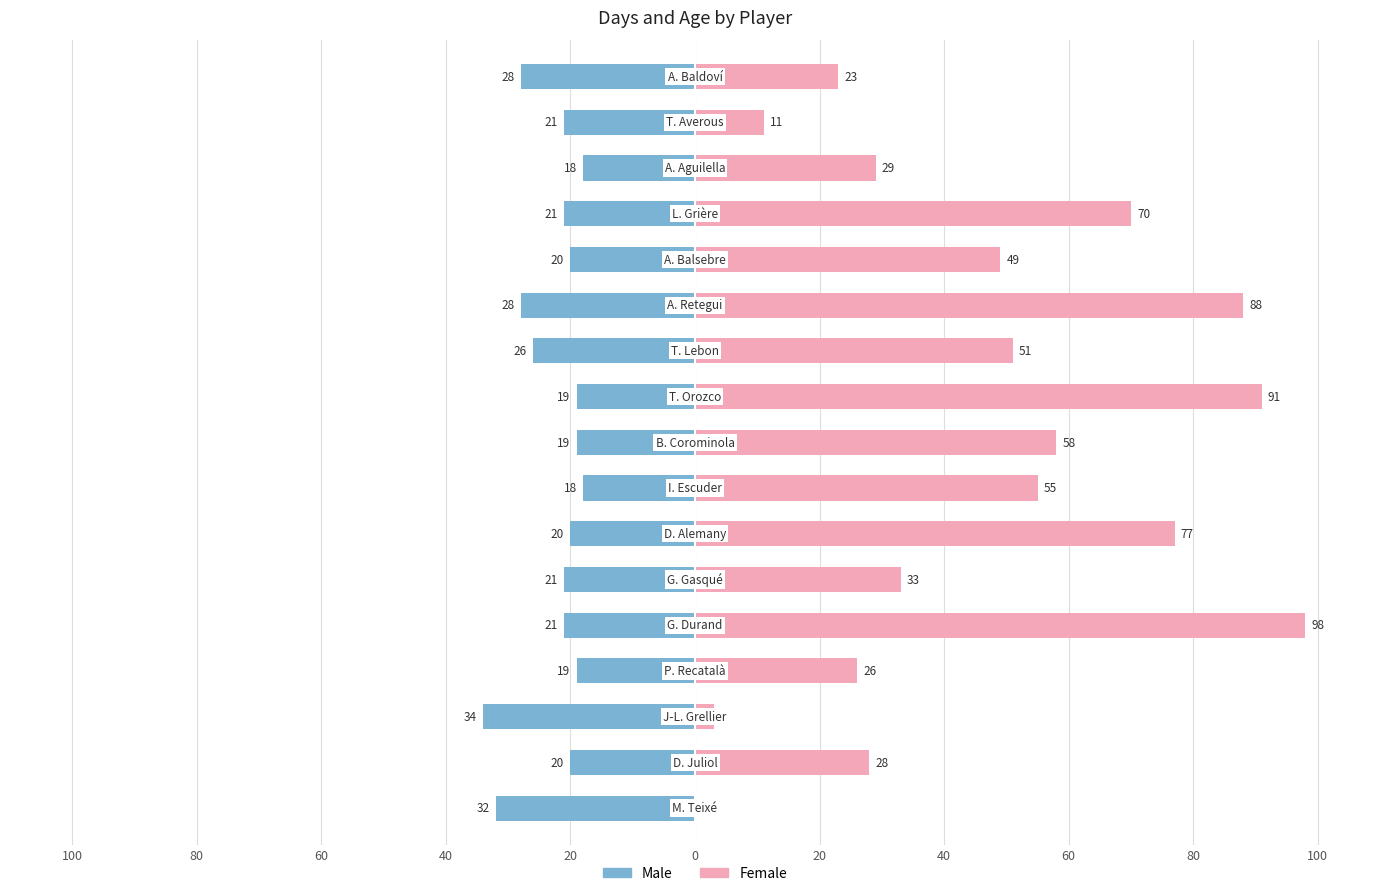

How many bars are there in each group?

2